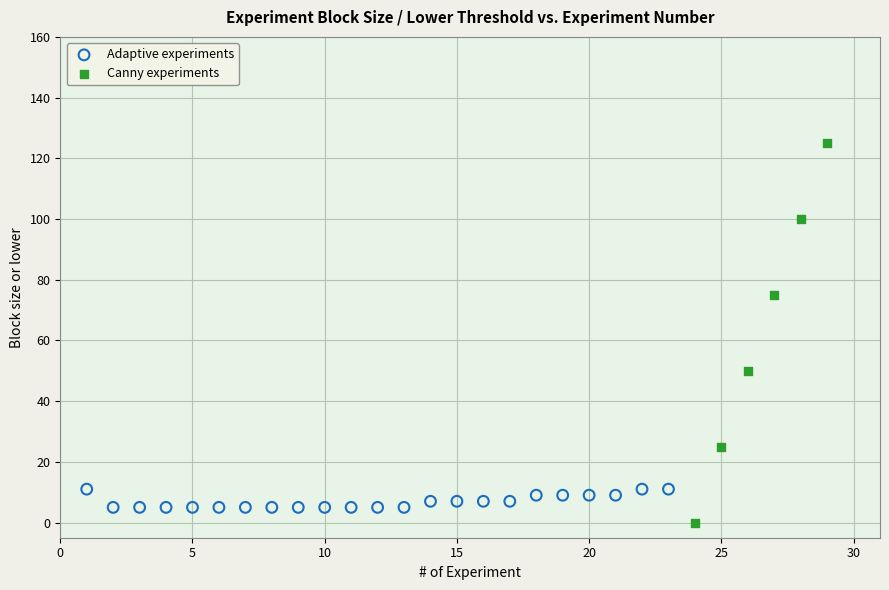

Which series has the widest spread of Y values?

Canny experiments